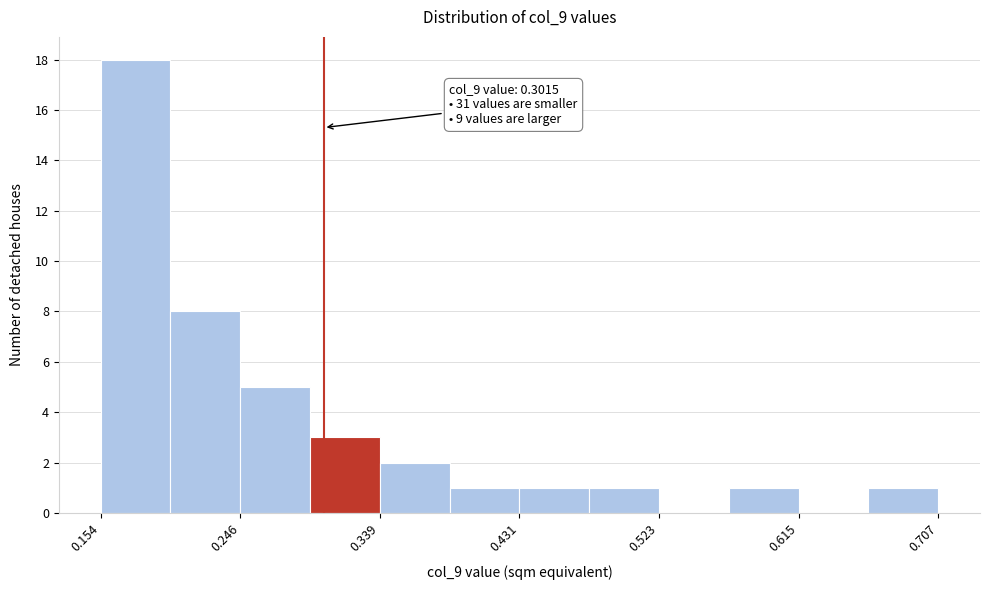

Over which range of the x-axis is the bar tallest?

0.15 to 0.20